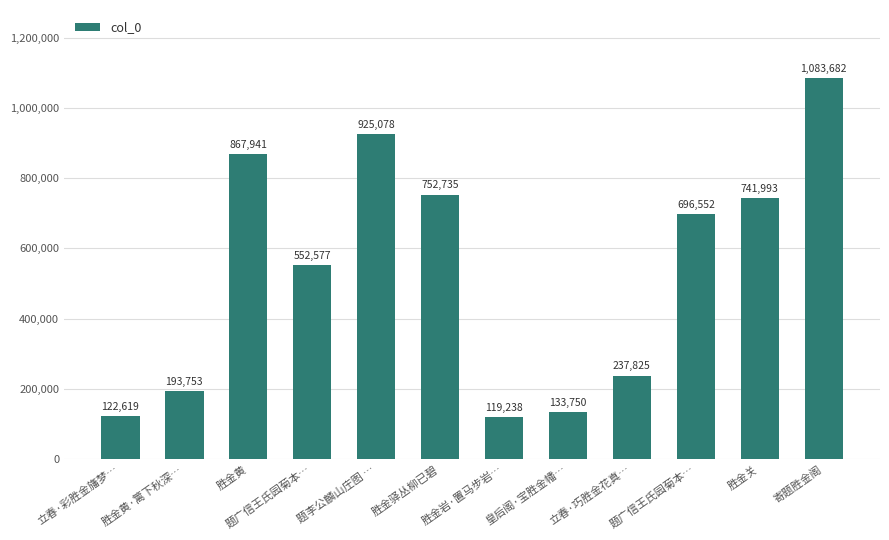

Rank the categories by value from highest to lowest.

寄题胜金阁, 题李公麟山庄图 …, 胜金黄, 胜金驿丛柳已碧, 胜金关, 题广信王氏园菊本…, 题广信王氏园菊本…, 立春·巧胜金花真…, 胜金黄·篱下秋深…, 皇后阁·宝胜金幡…, 立春·彩胜金旛梦…, 胜金岩·置马步岩…